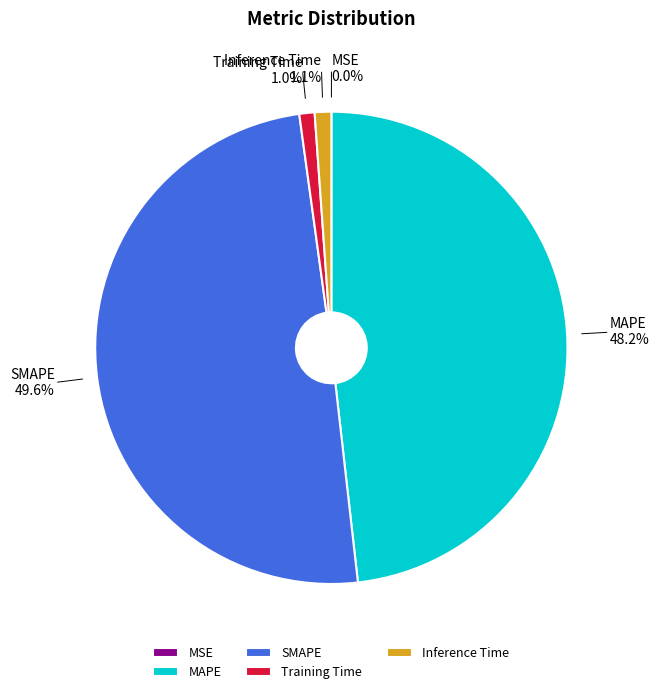

Is it true that SMAPE is 37% of the pie?

False